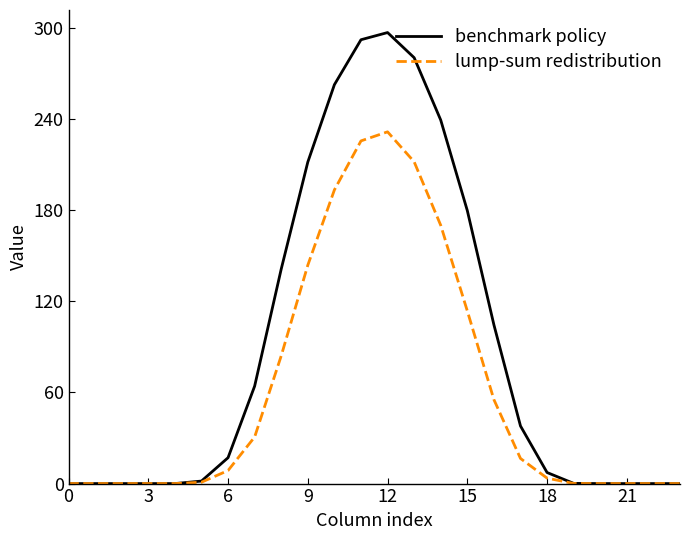

Which series has the largest range (max minus min)?

benchmark policy